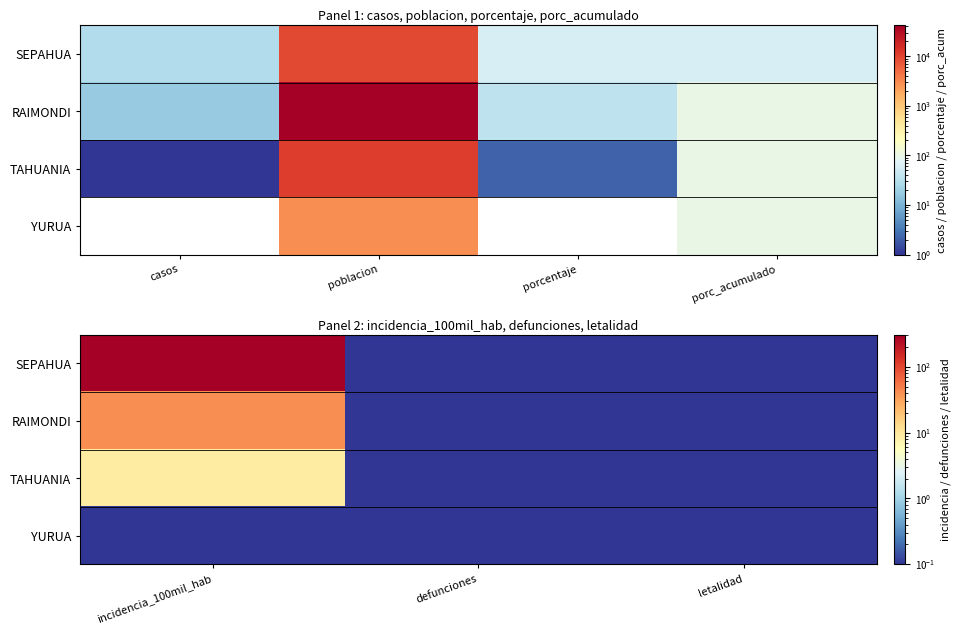

Which series has the largest range (max minus min)?

SEPAHUA